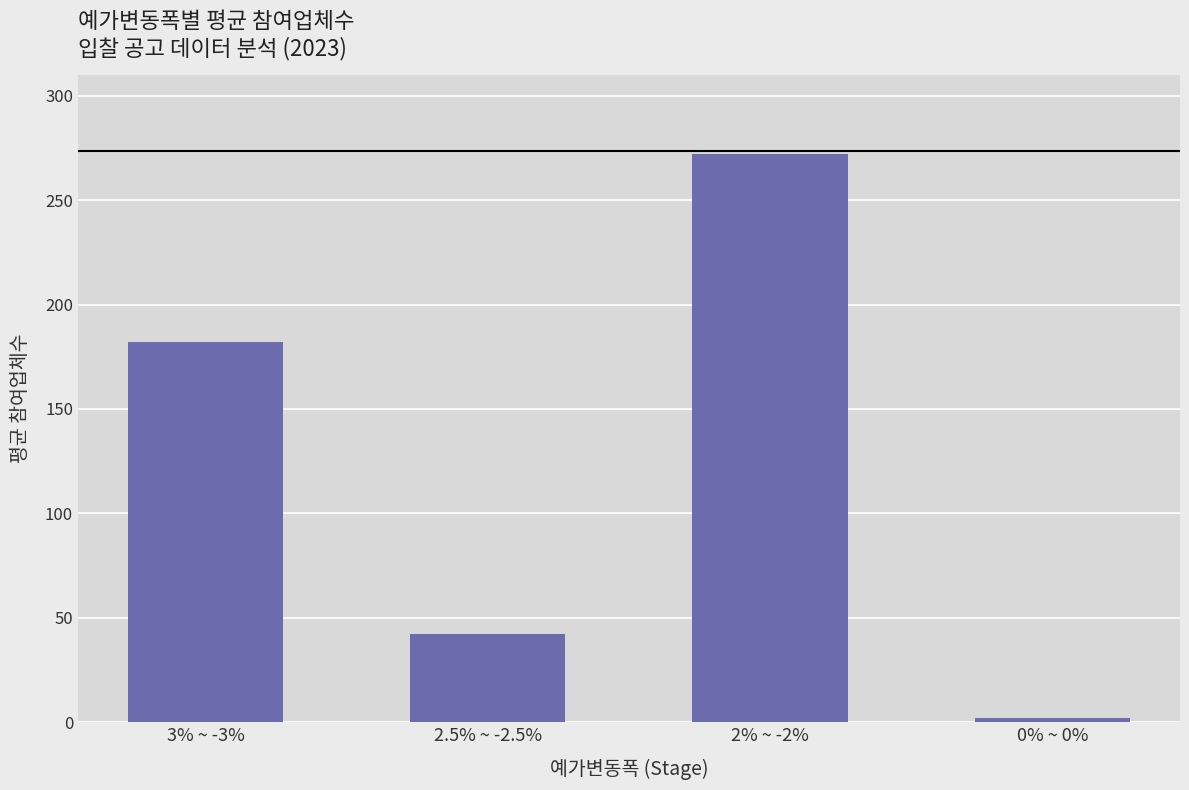

What is the sum of all values?

498